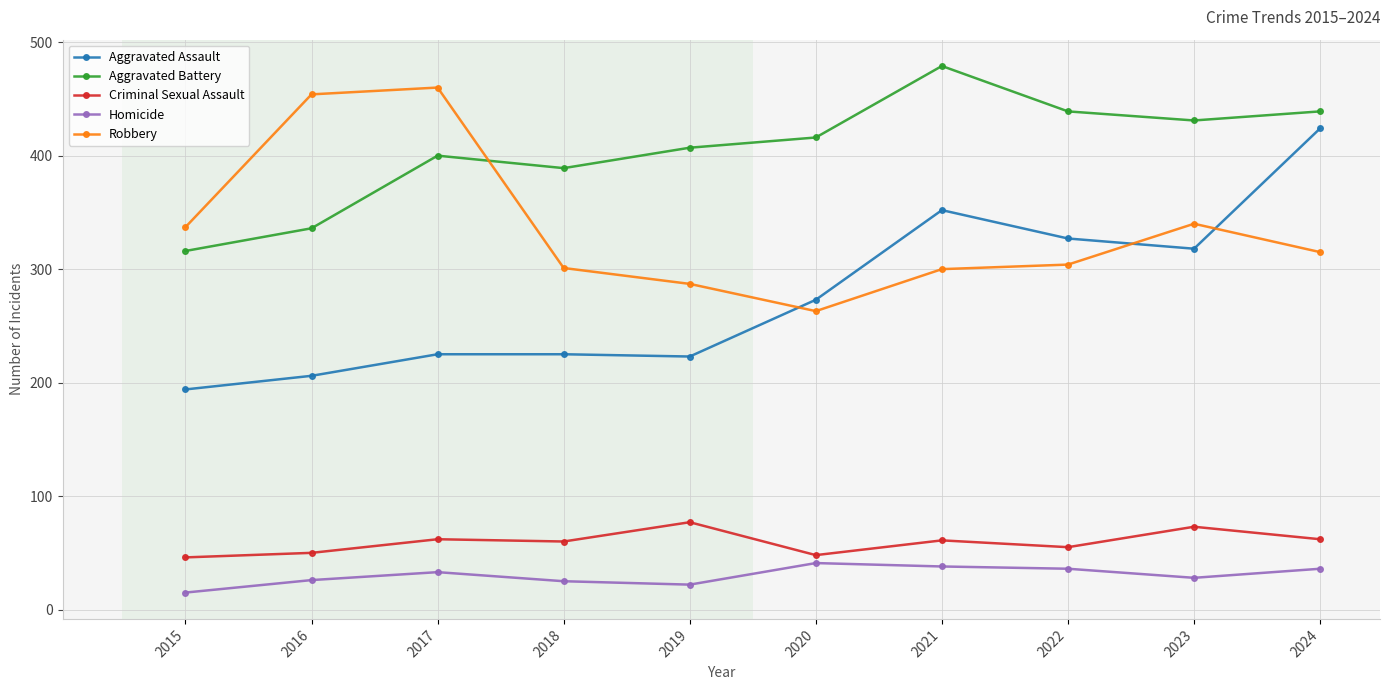

What is the total value across all series at 2017?

1180